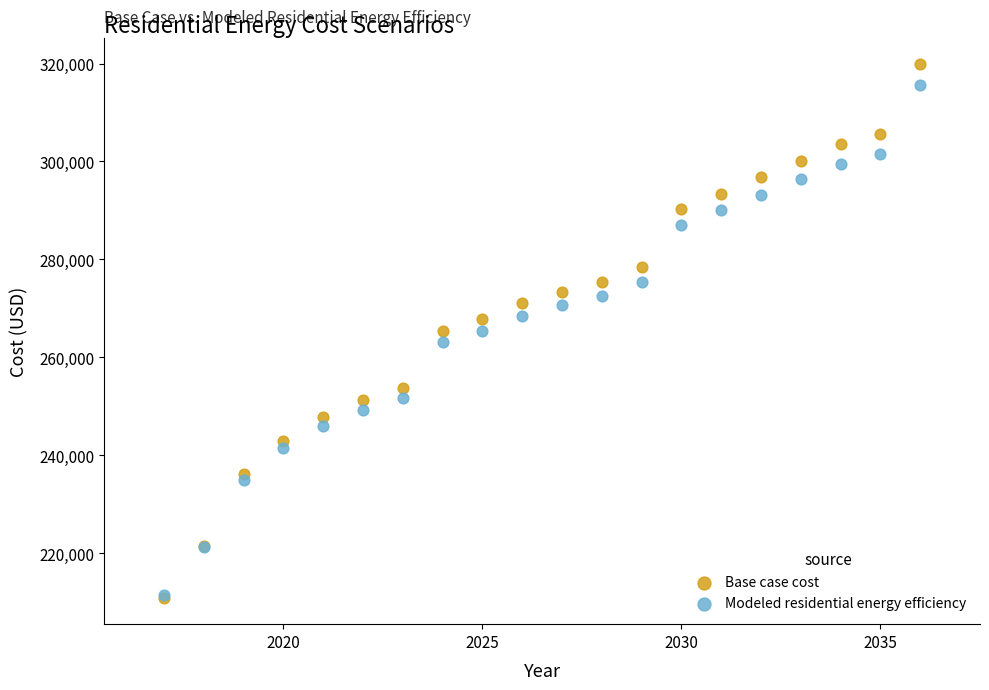

Which series reaches the maximum Y coordinate?

Base case cost